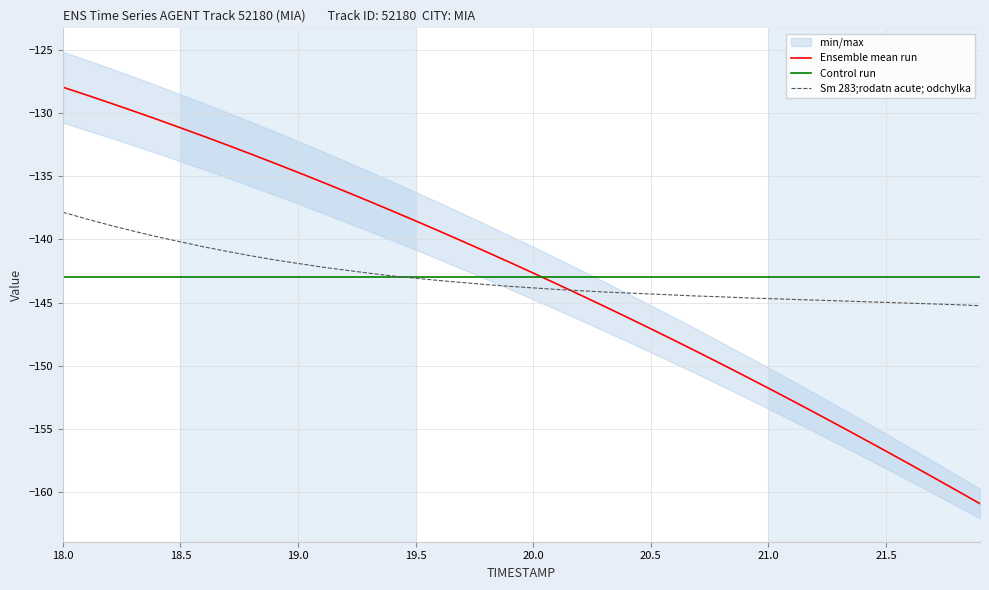

The value of Sm 283;rodatn acute; odchylka at 19 is -189.5. True or false?

False